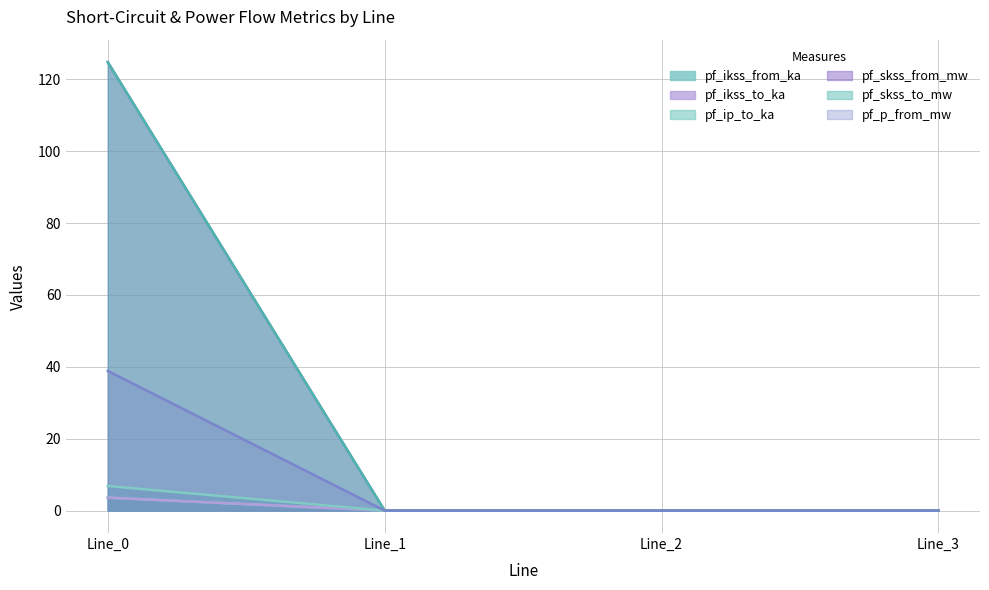

True or false: pf_skss_to_mw has a value of 66.3 at Line_0.

False